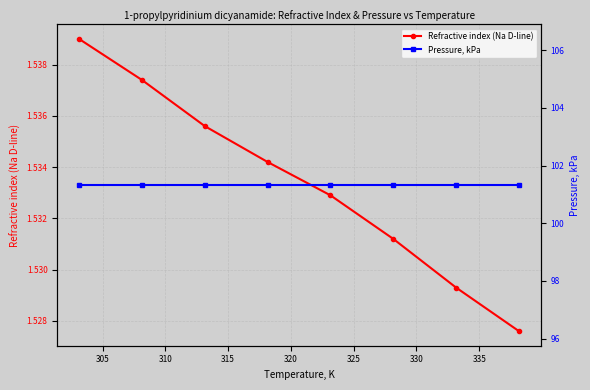

True or false: Refractive index (Na D-line) has more than 2 interior local peaks.

False